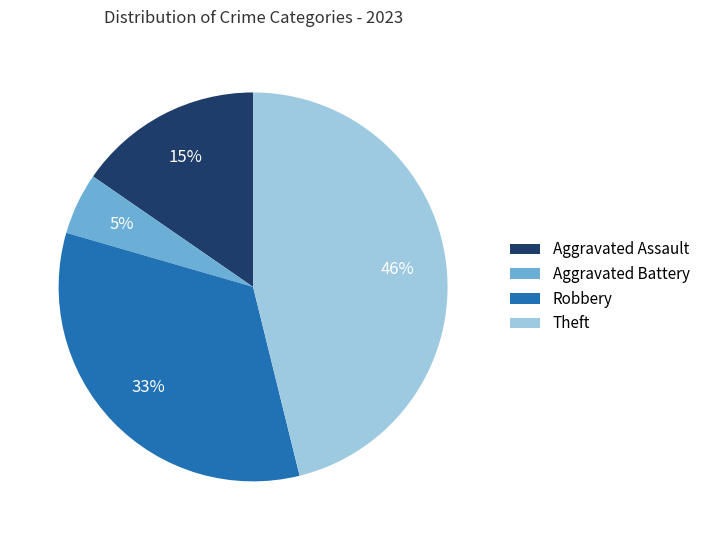

What is the smallest slice in the pie chart?

Aggravated Battery